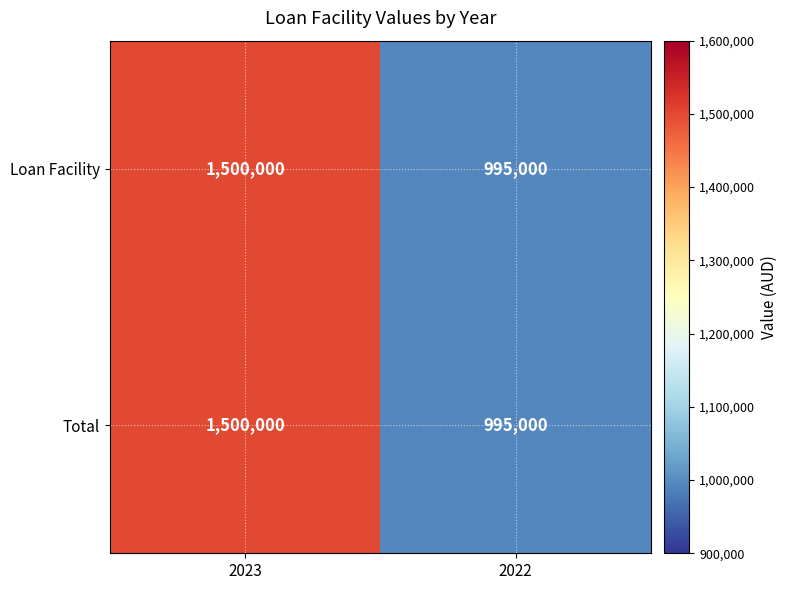

Is the value of Loan Facility at 2022 greater than the value of Total at 2023?

No